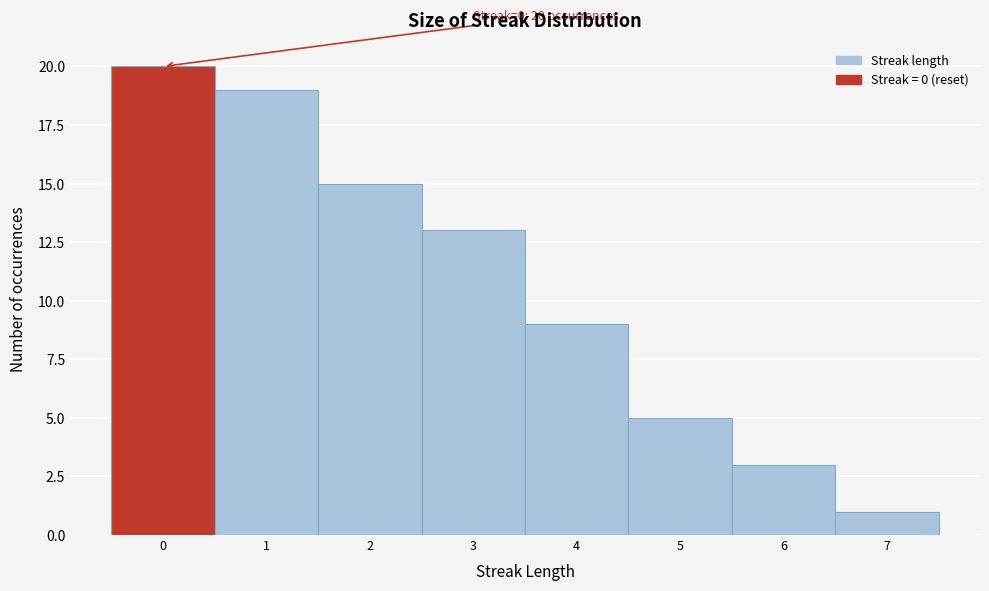

Which range on the x-axis has the tallest bar?

-0.5 to 0.5